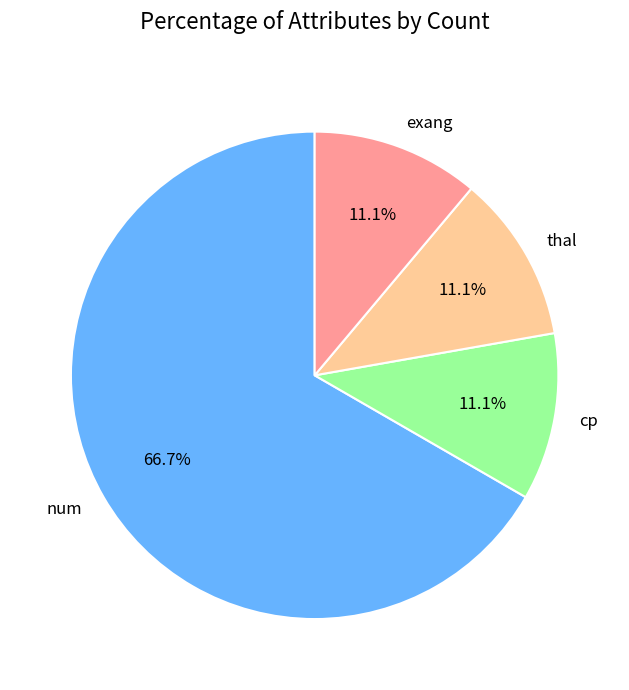

Which category has the biggest portion of the pie?

num